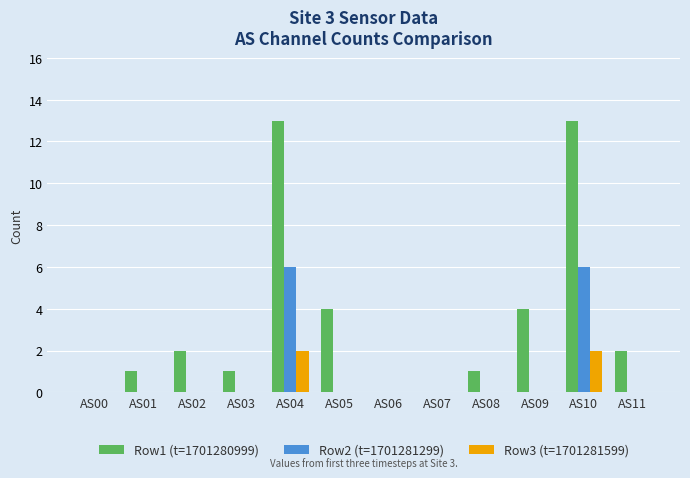

Which series has the largest total across all categories?

Row1 (t=1701280999)